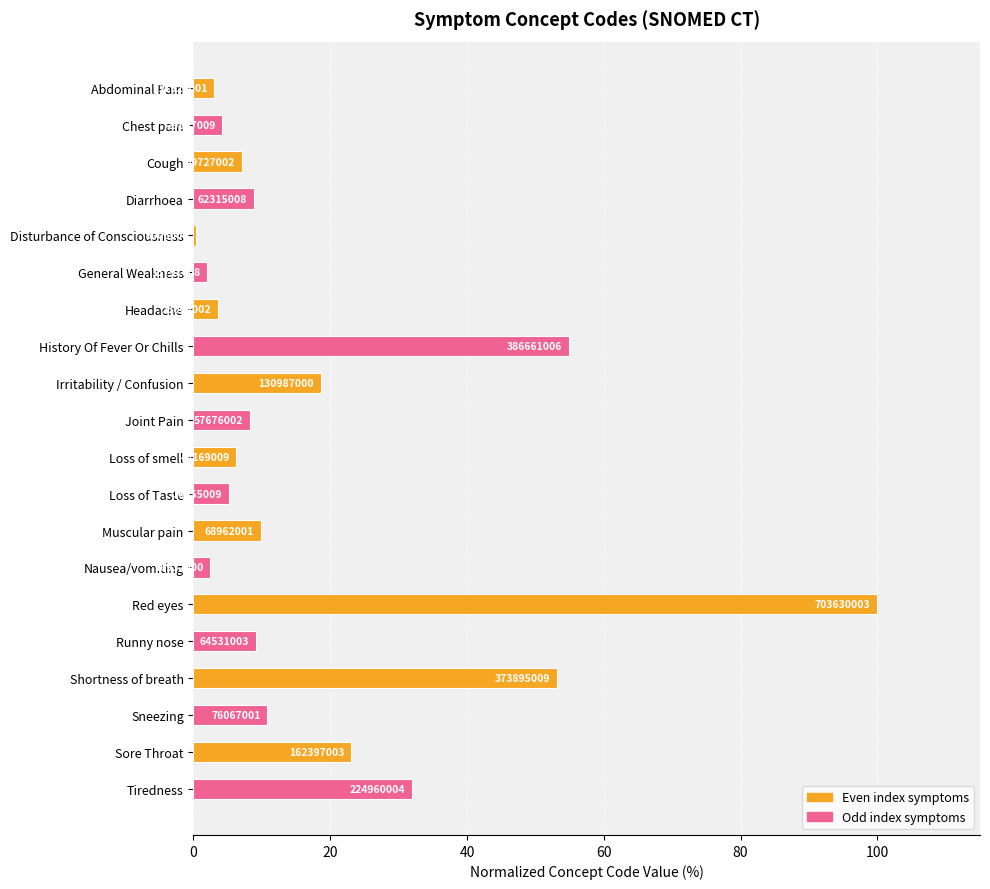

What is the difference between the second highest and minimum values?

54.5